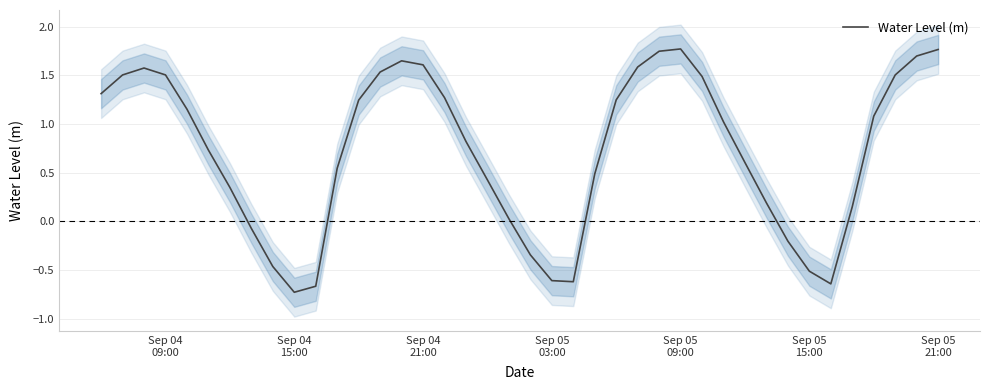

True or false: the data has more than 1 interior local peaks.

True